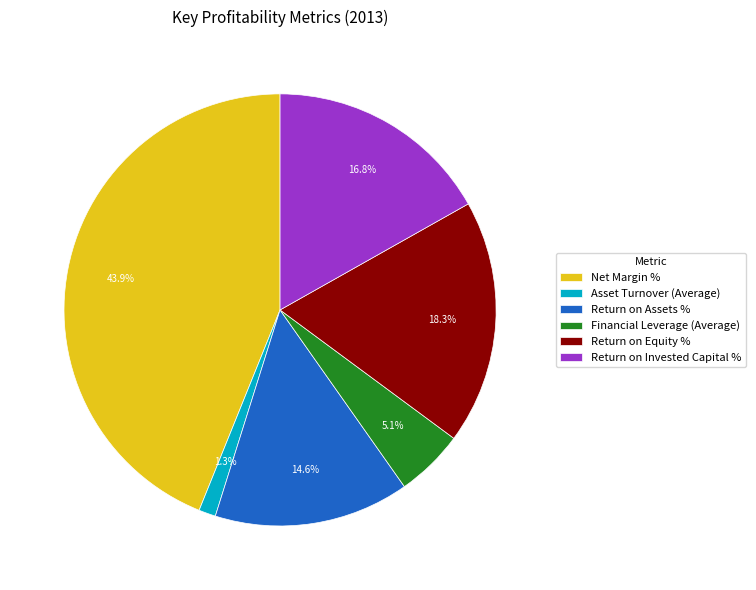

What percentage is the Return on Assets % slice, to the nearest percent?

15%